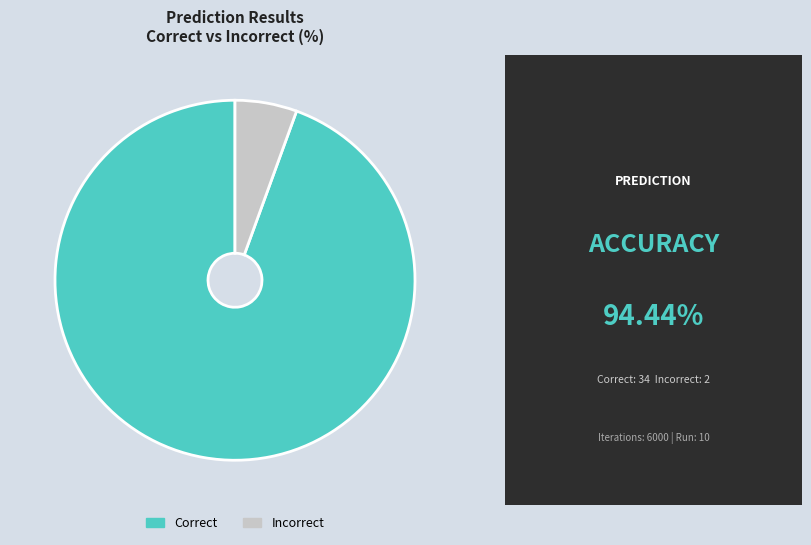

Rank the categories by value from lowest to highest.

Incorrect, Correct